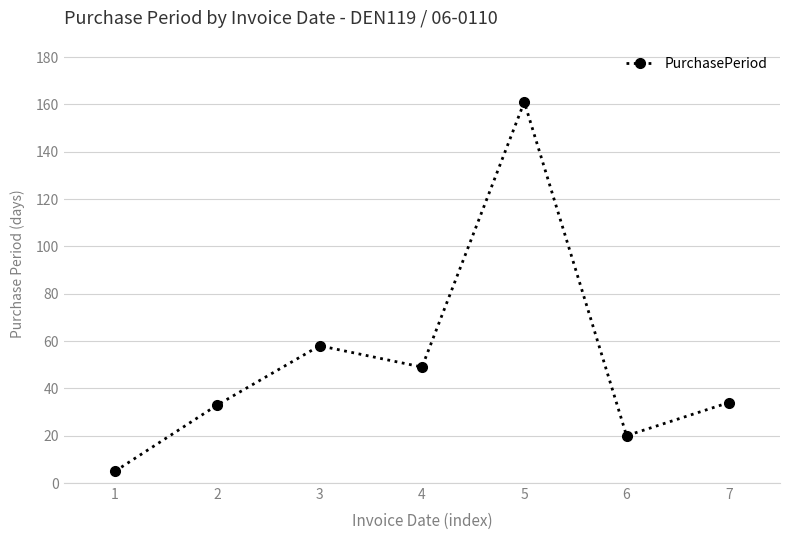

What is the value of the 2nd point from the left?

33